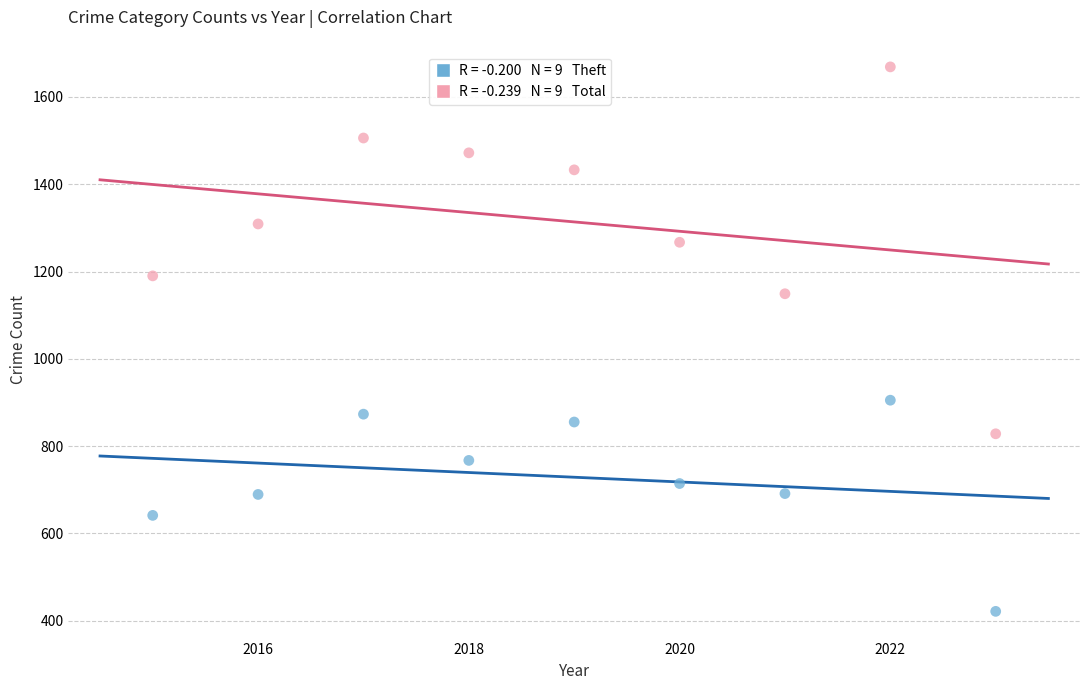

Across all series, what Y value is closest to 1045?

1149